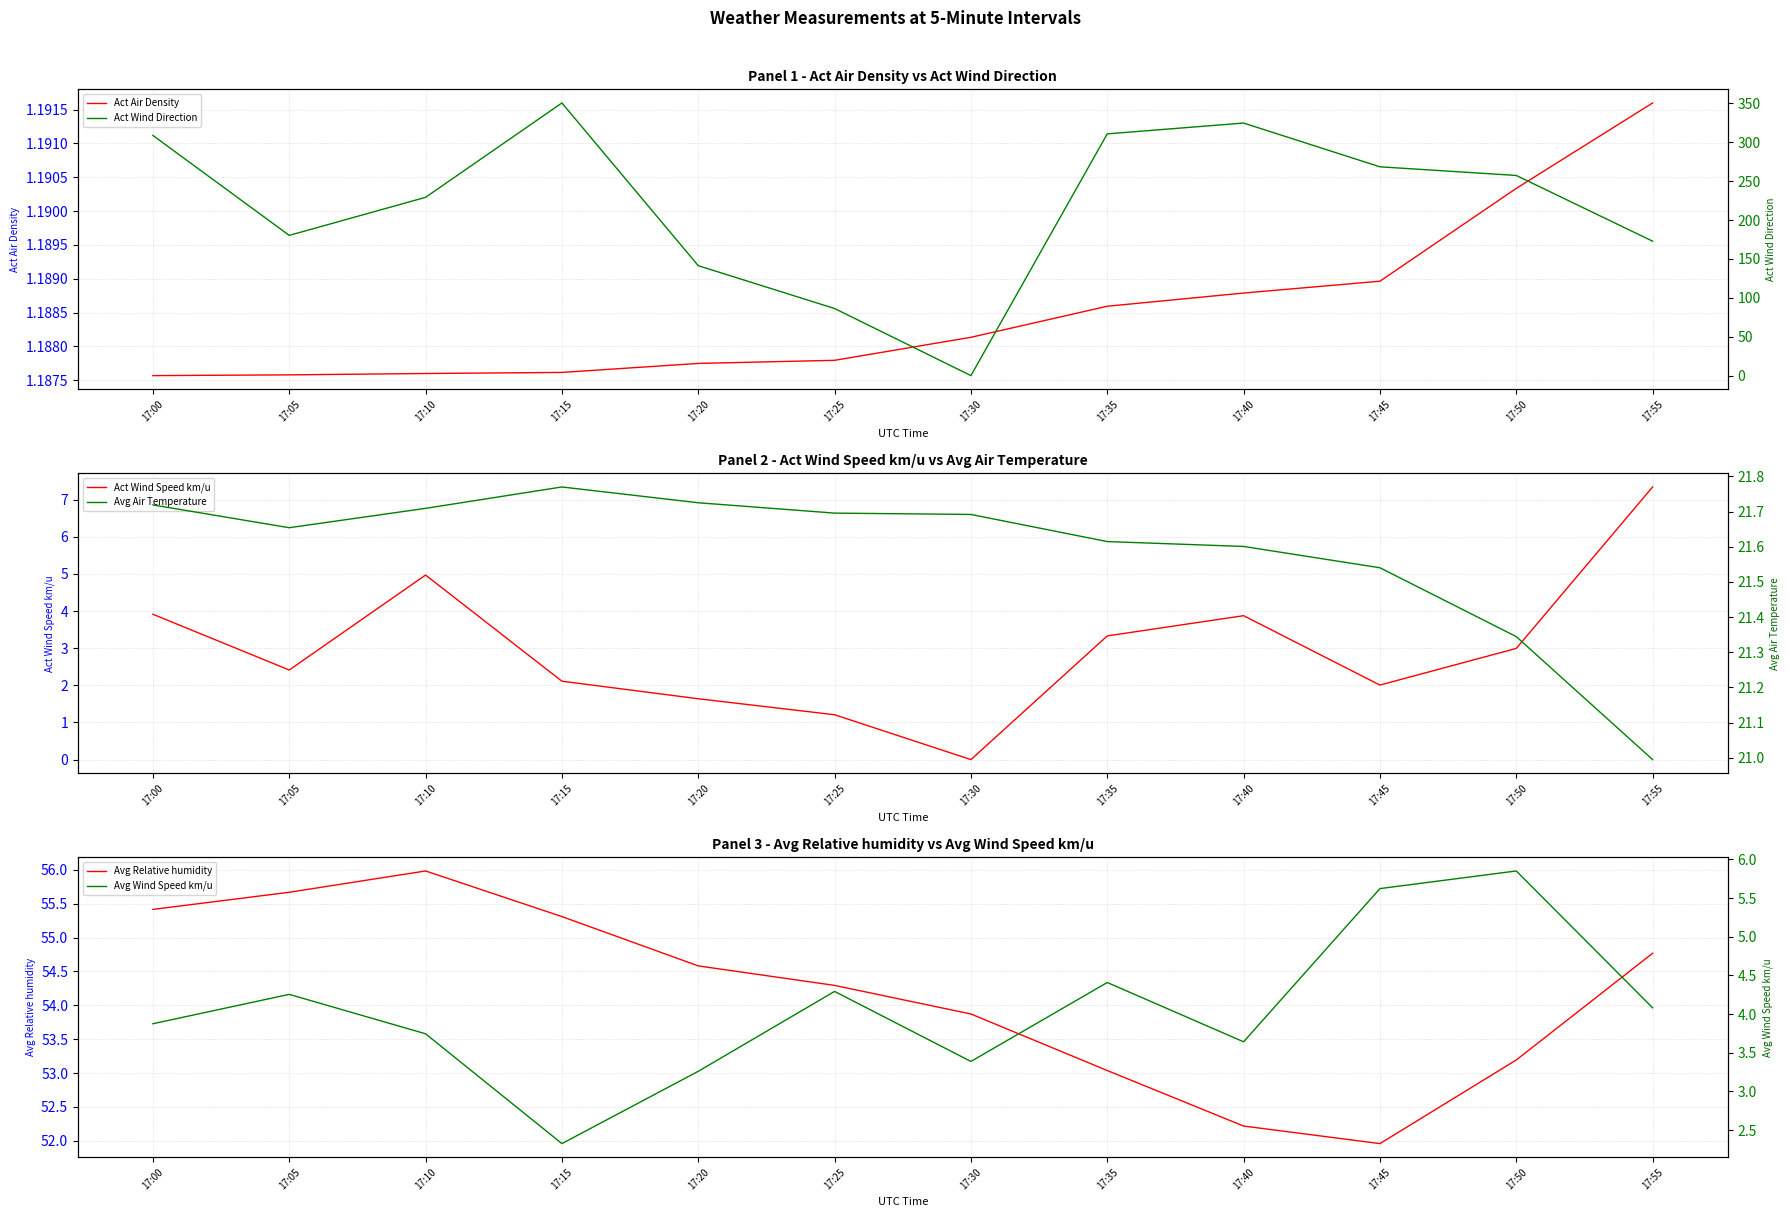

Where does the Act Wind Direction series first go above 257?

17:00